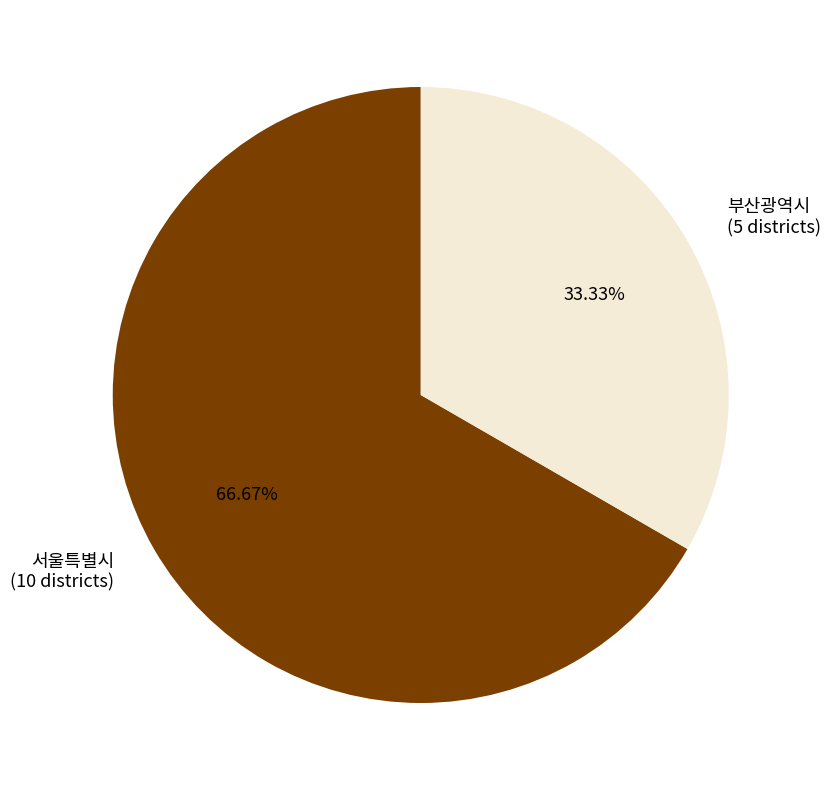

Is it true that 부산광역시 is 46% of the pie?

False